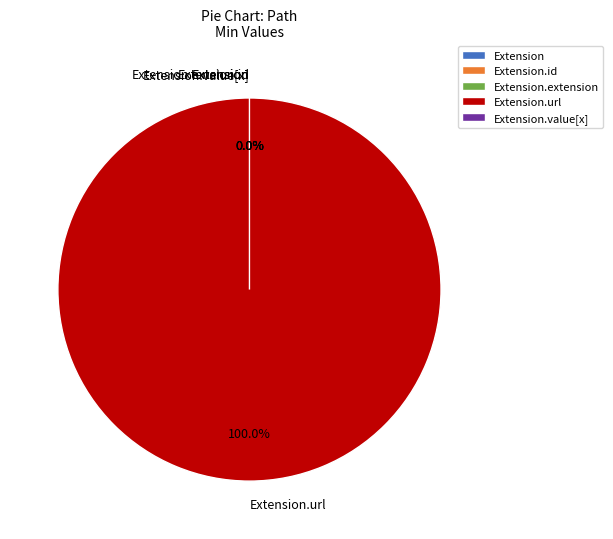

Which category accounts for the majority?

Extension.url